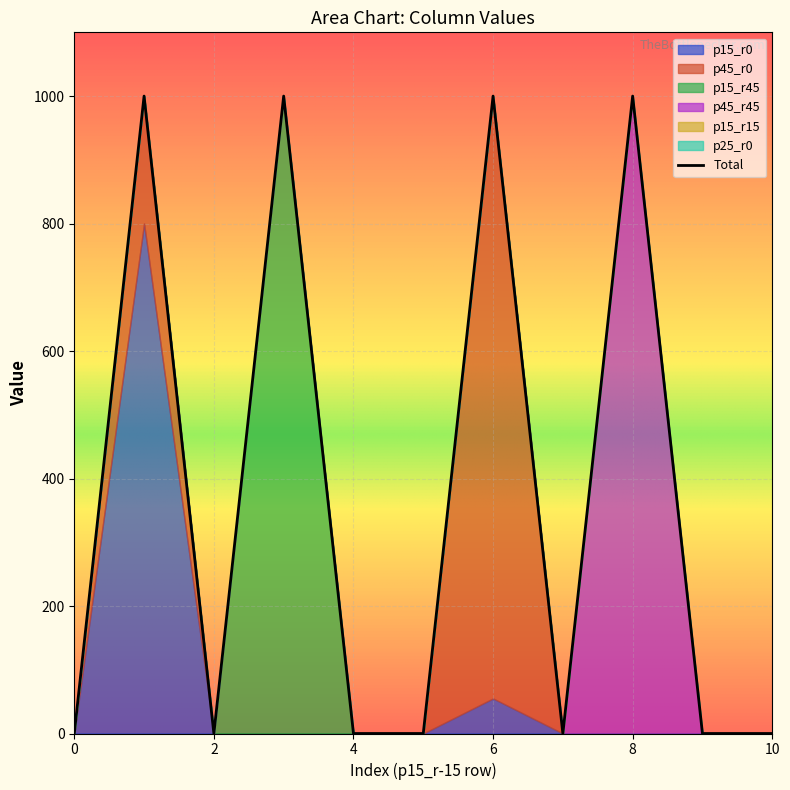

Rank the series by their maximum value, from lowest to highest.

p15_r15, p25_r0, p15_r0, p45_r0, p15_r45, p45_r45